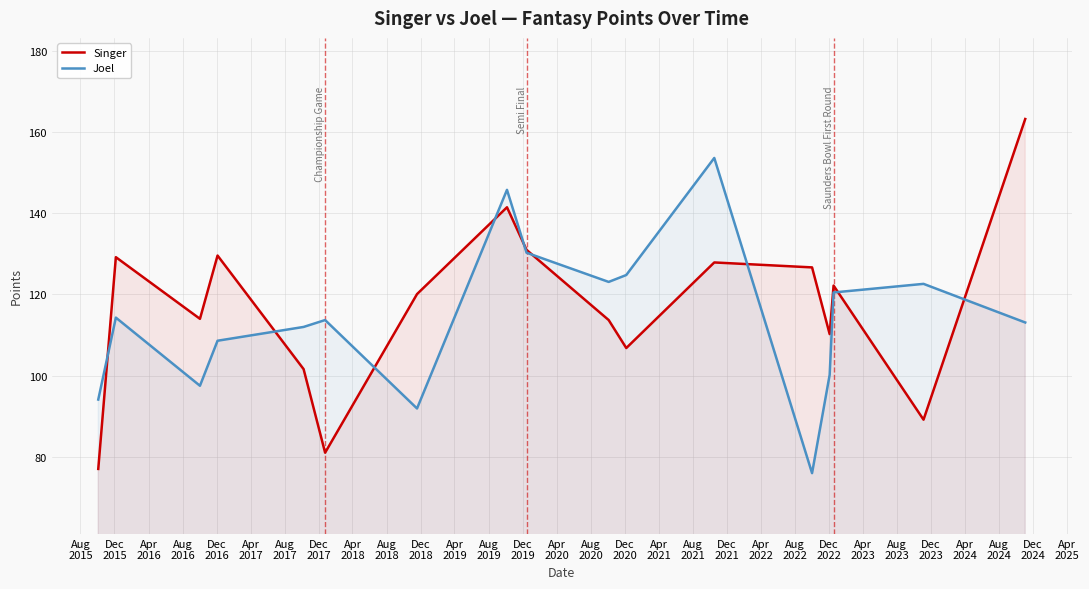

Which series has the widest spread of values?

Singer